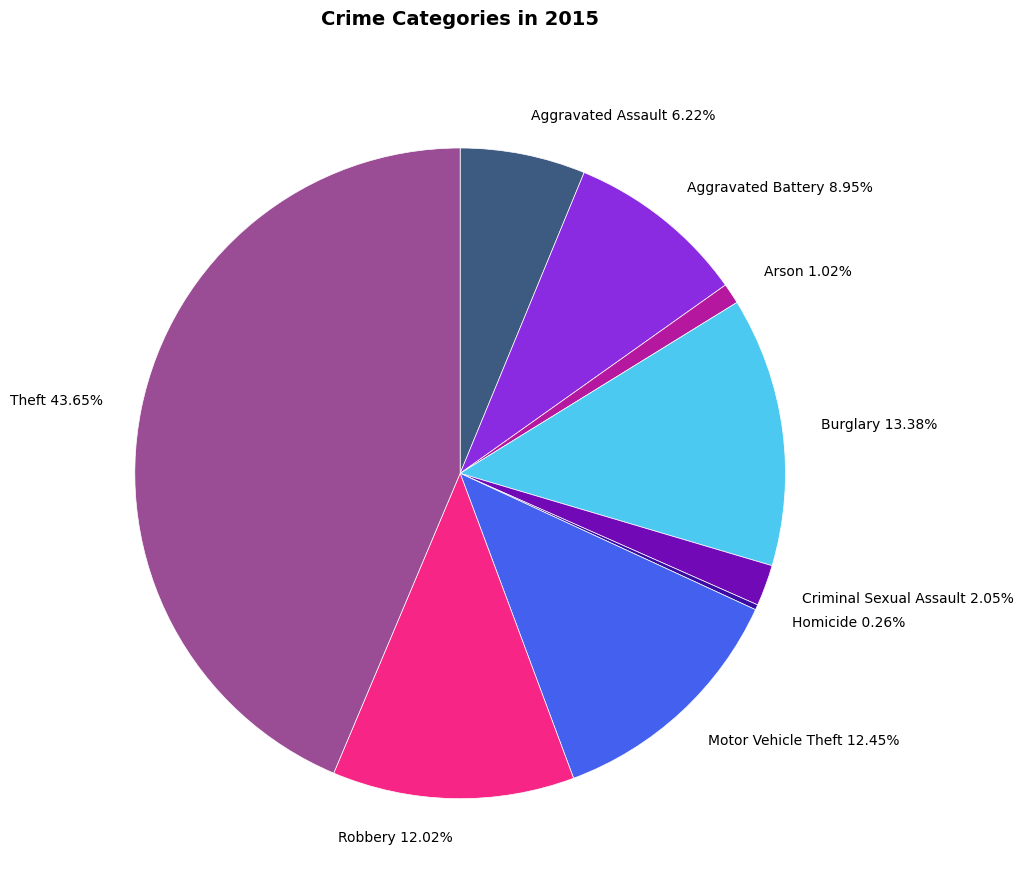

Is it true that Aggravated Battery is 17% of the pie?

False